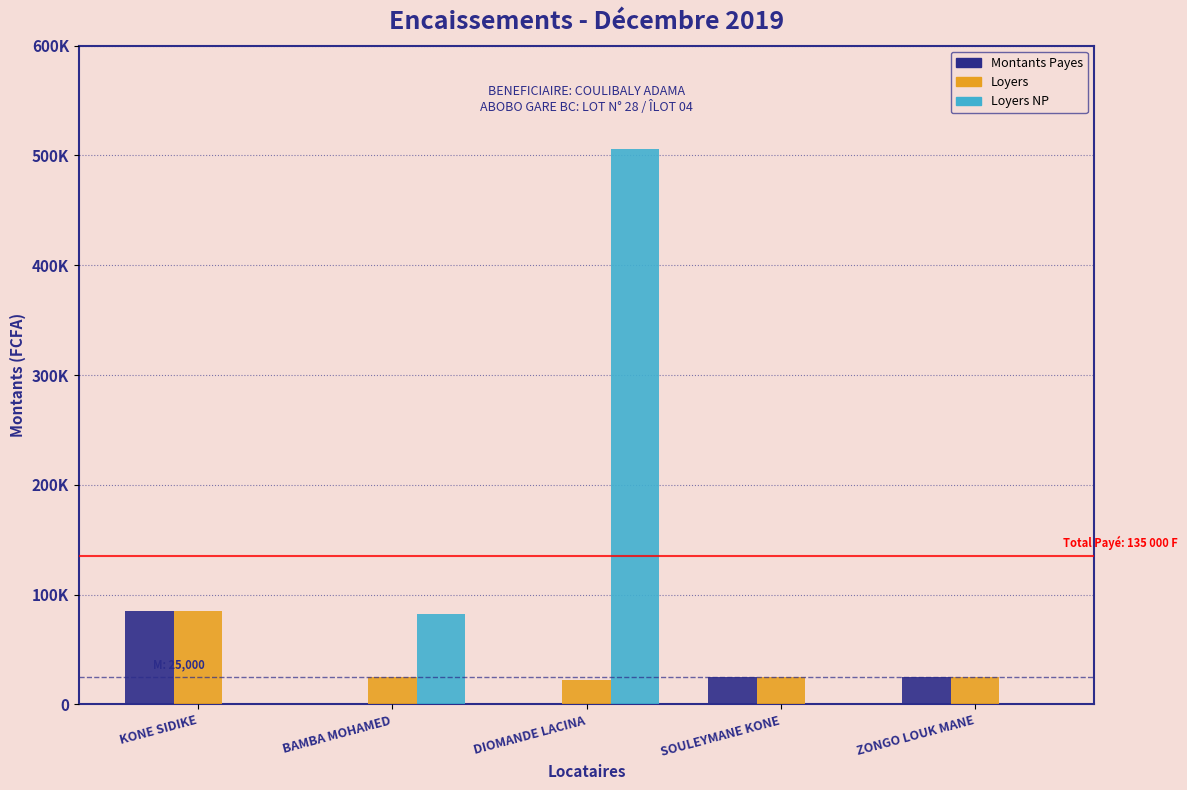

Are the bars grouped side by side (vs. stacked)?

Yes